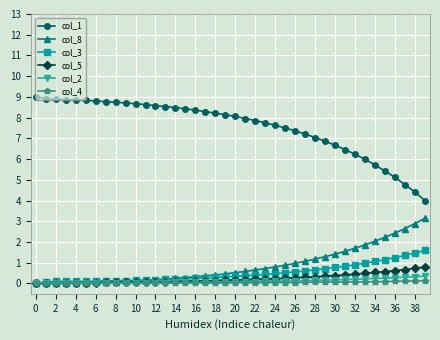

What is the maximum value for col_1?

9.0